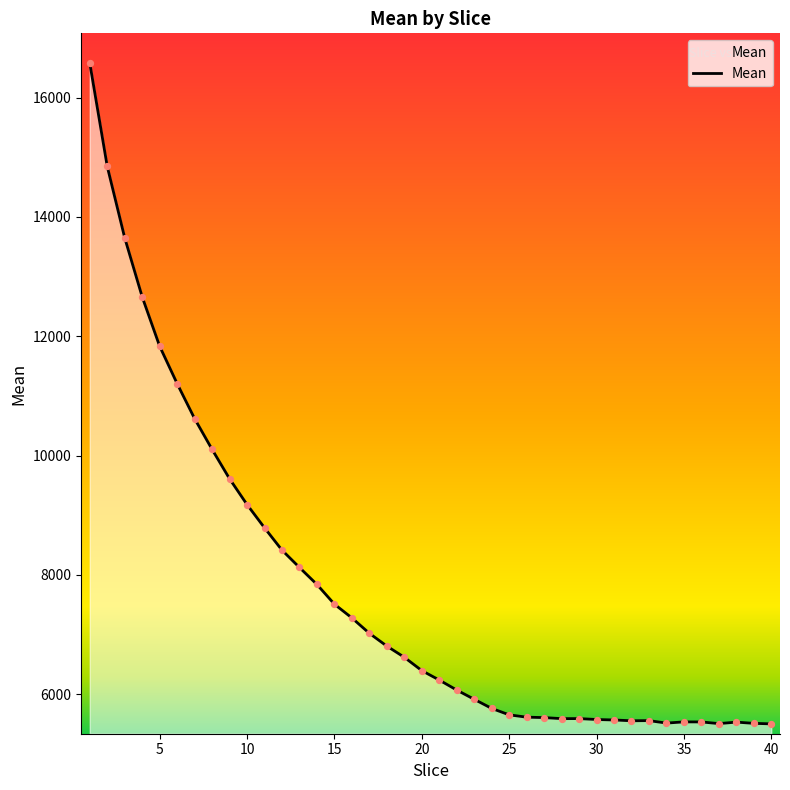

What is the difference between the maximum and minimum values?

11075.5